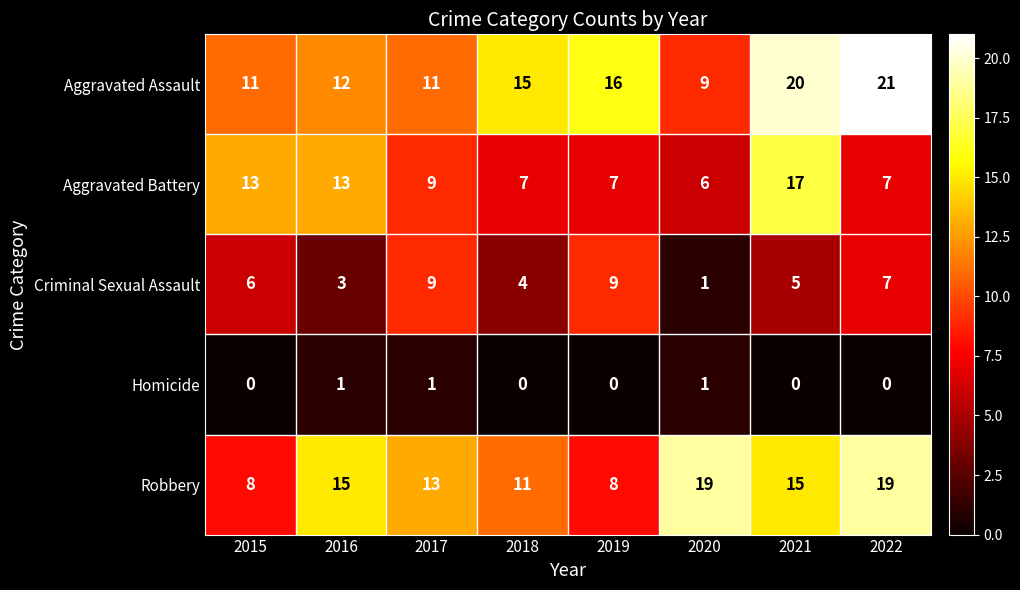

Where is Aggravated Assault nearest to the value 15?

2018